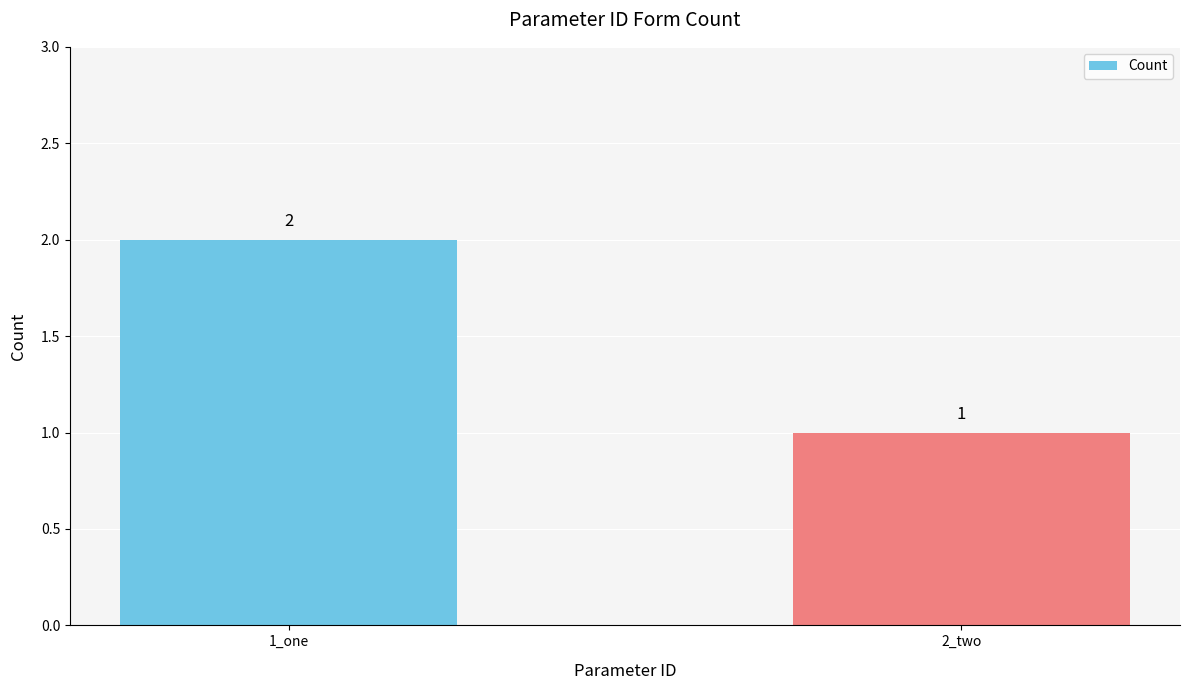

What is the ratio of the value at 1_one to the value at 2_two?

2.0